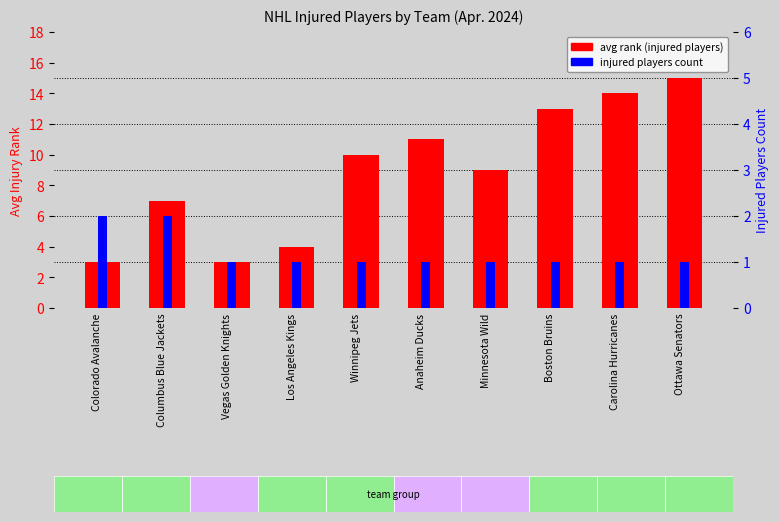

List the series in order of their overall mean, highest first.

avg rank, injured count